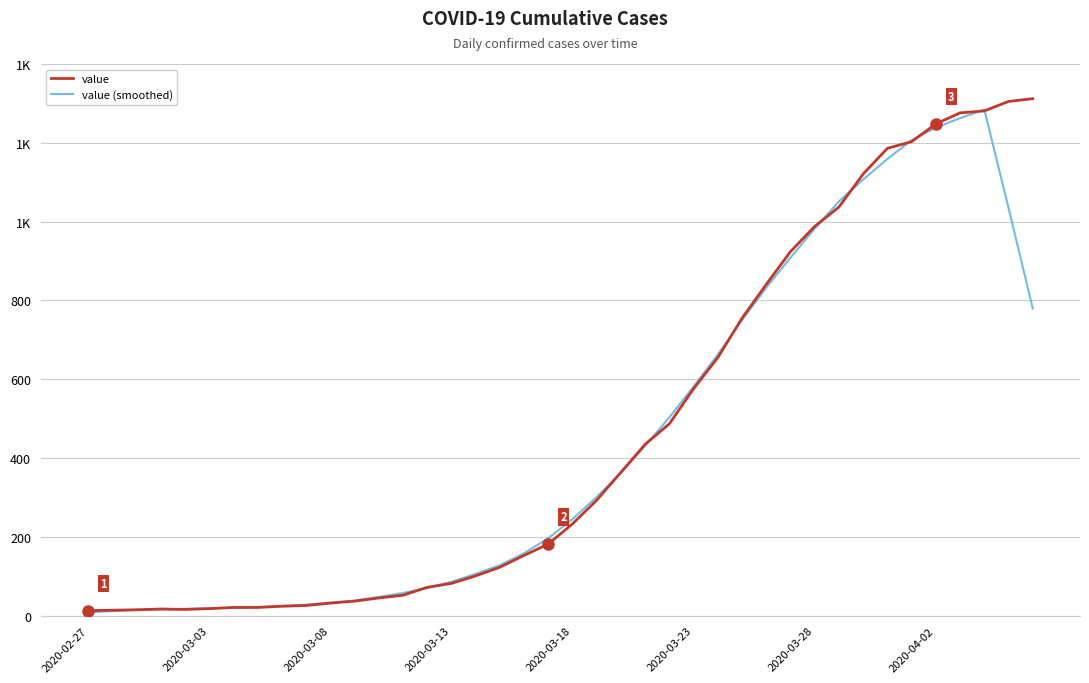

Does the chart have visible grid lines?

Yes